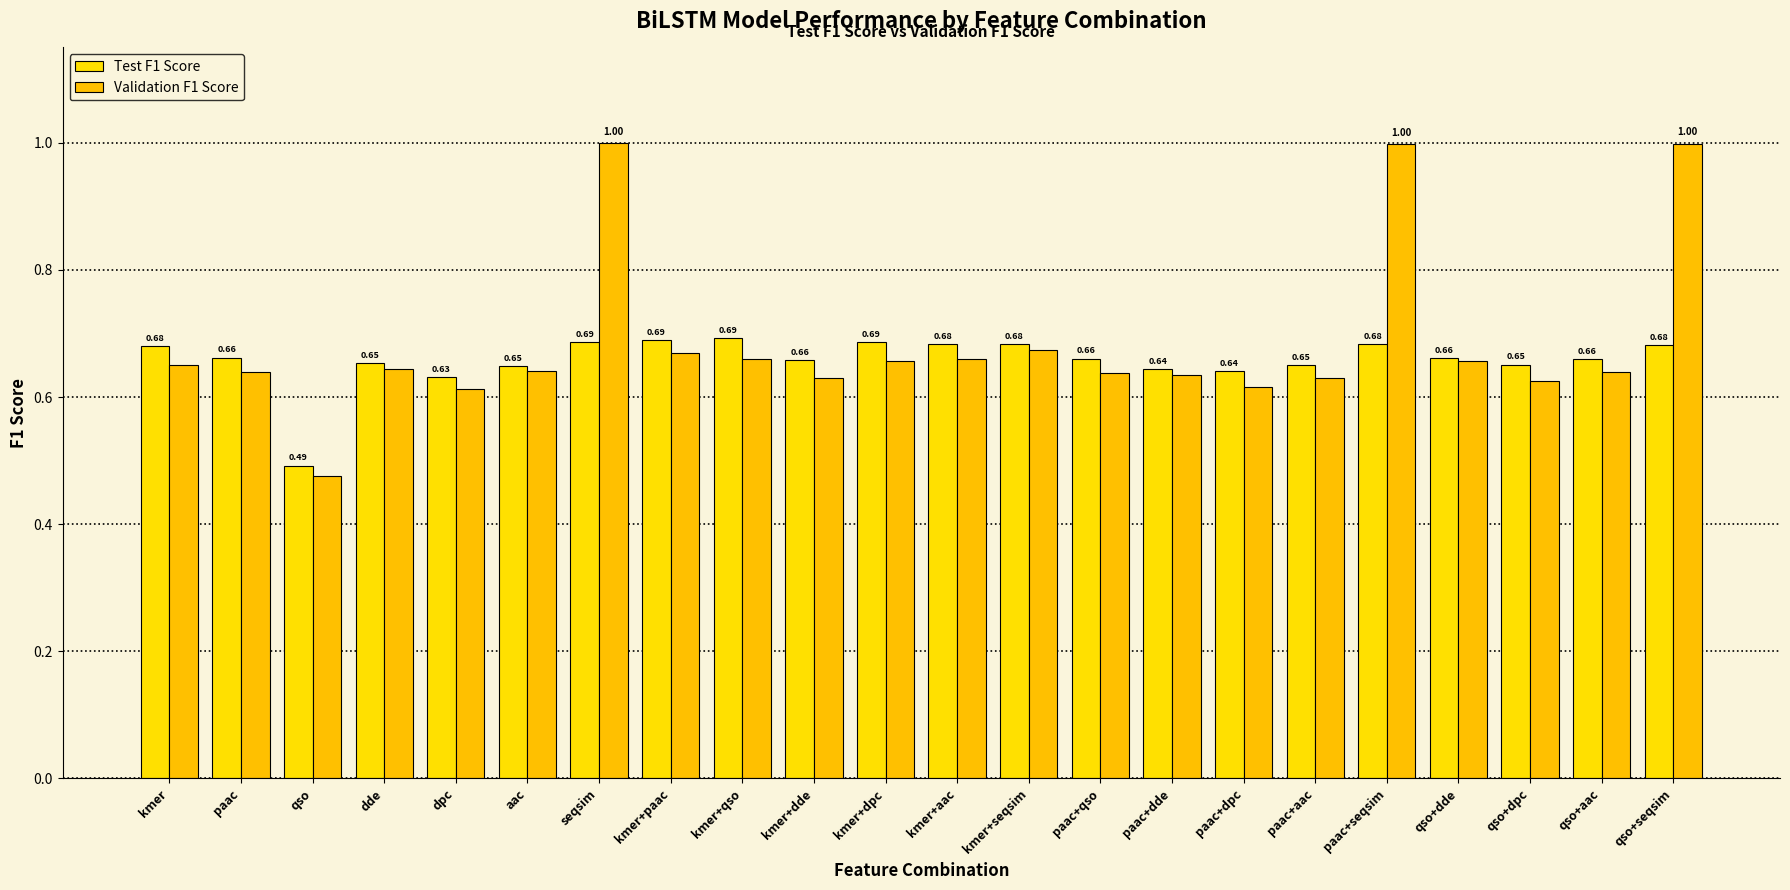

The value of Validation F1 Score at kmer+aac is 0.3. True or false?

False